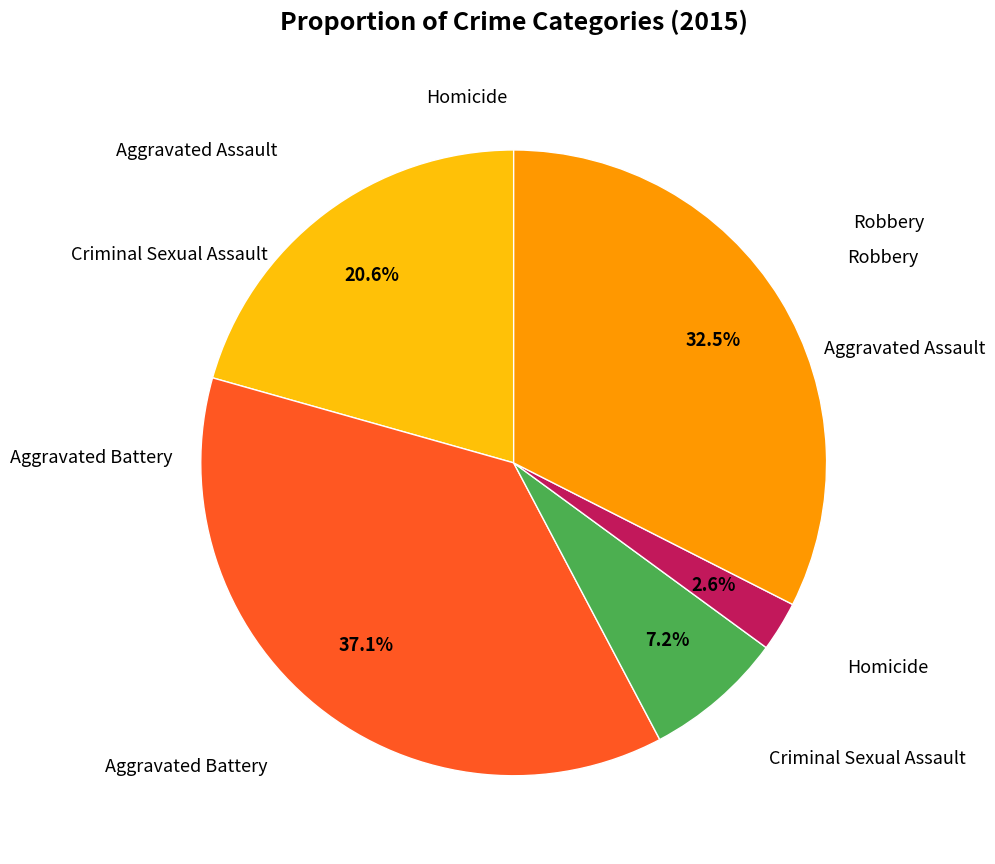

Is there any slice that represents more than half of the pie?

No